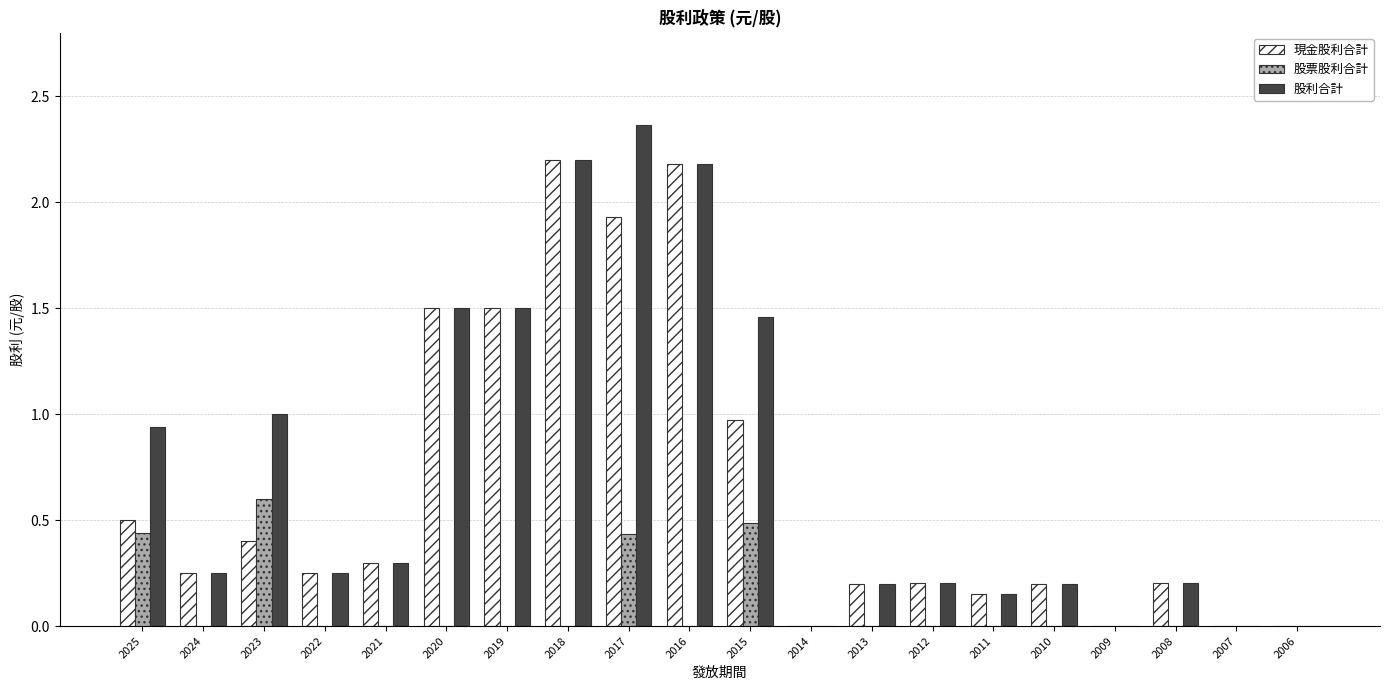

Between 2021 and 2017, which series saw the biggest shift?

股利合計